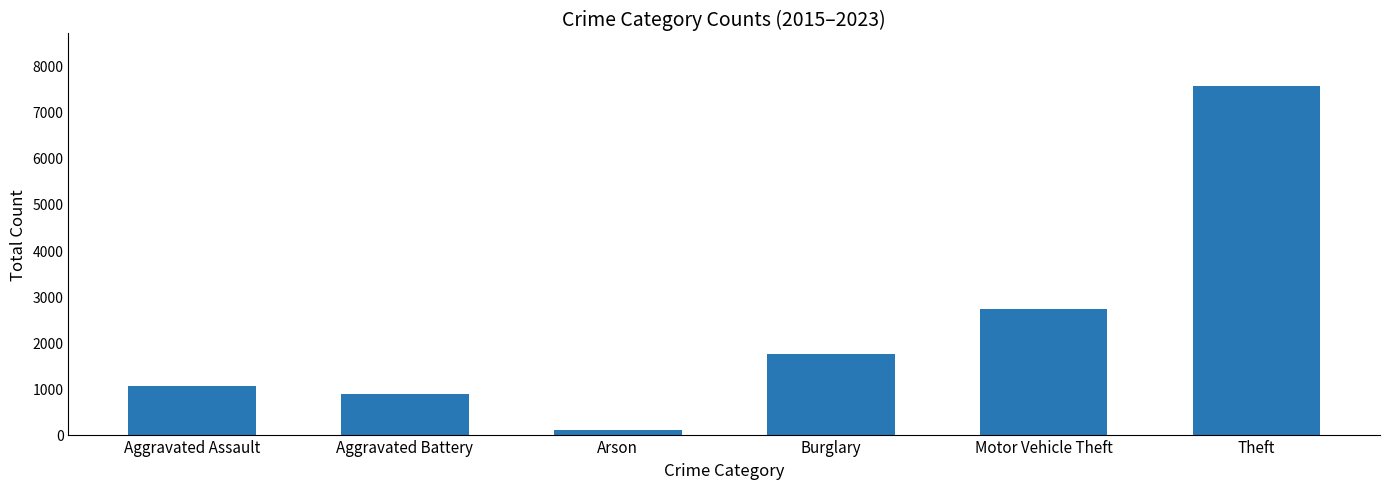

The value at Theft is 7559. True or false?

True